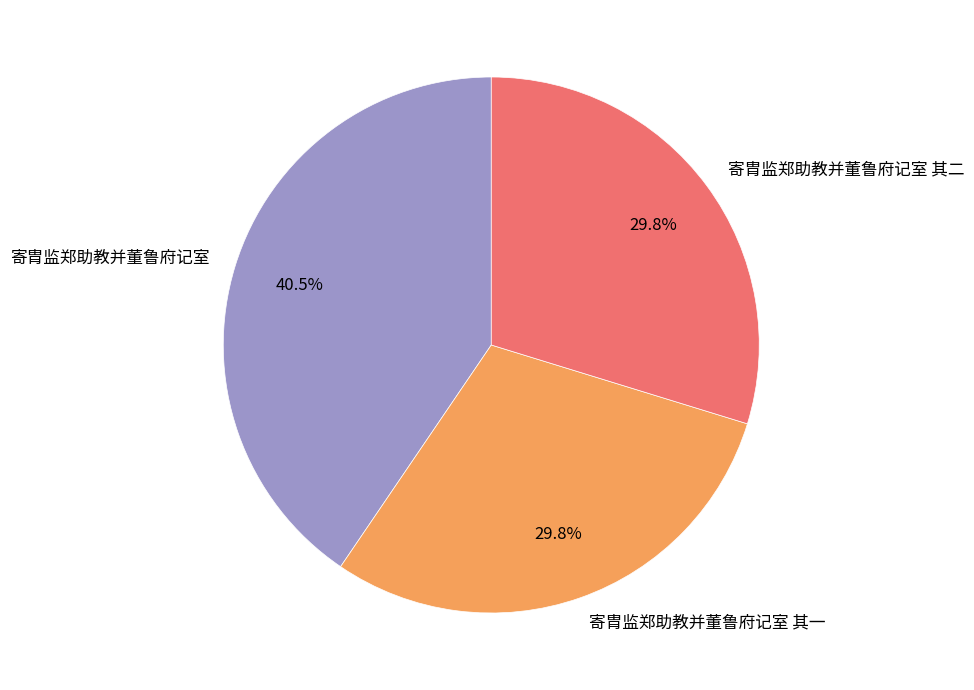

Does any single category account for the majority?

No